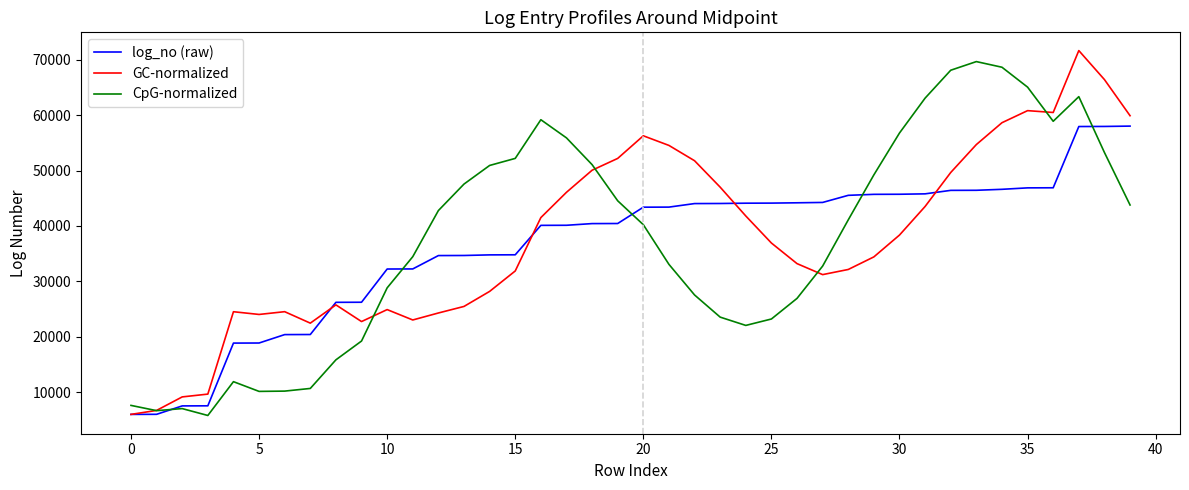

True or false: GC-normalized and CpG-normalized intersect in this chart.

True